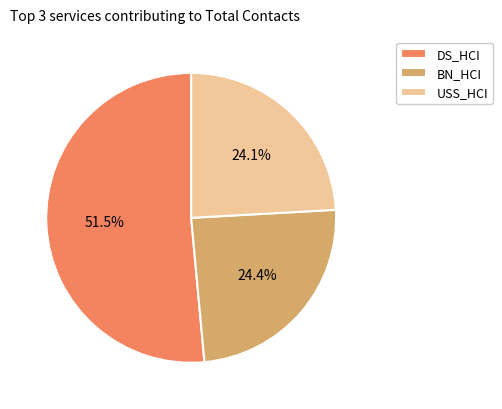

How many segments does this pie chart have?

3